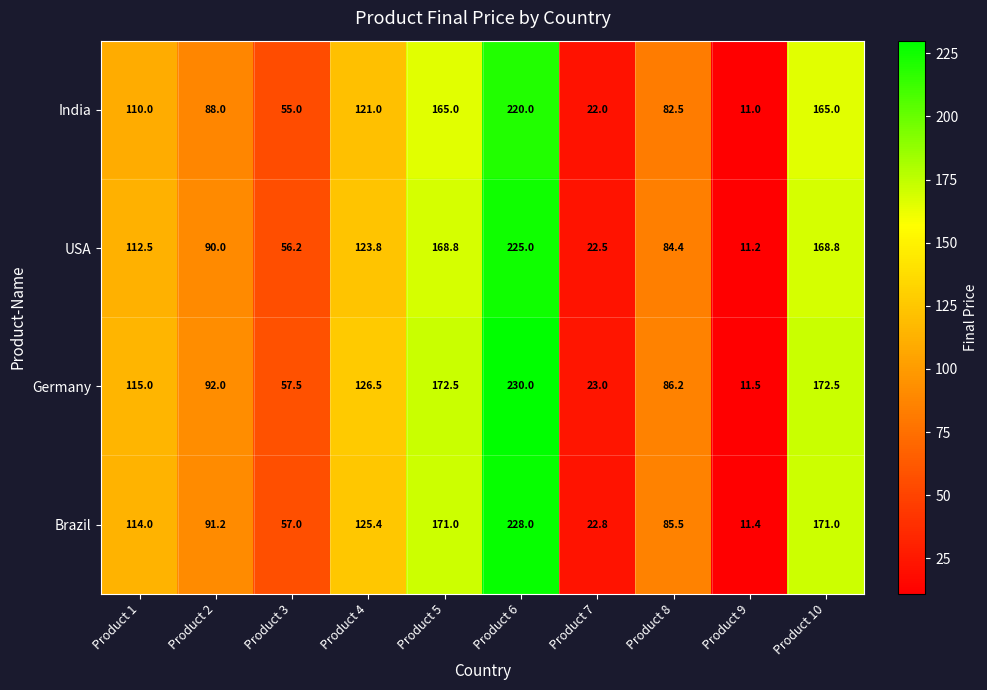

Rank the series at Product 1 from lowest to highest value.

India, USA, Brazil, Germany